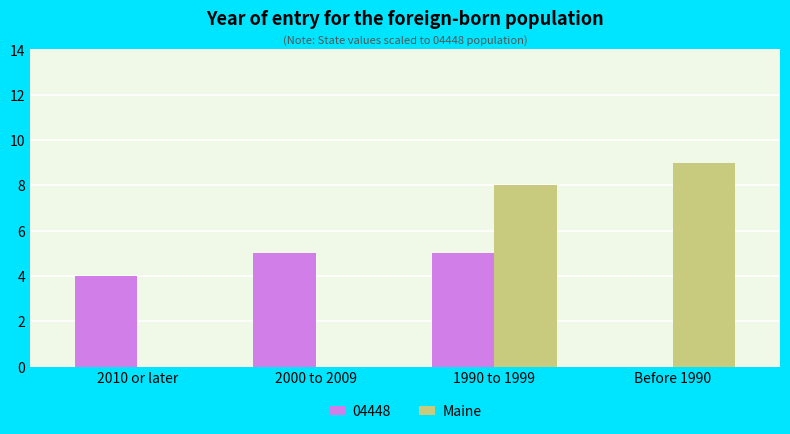

The value of Maine at Before 1990 is 9. True or false?

True